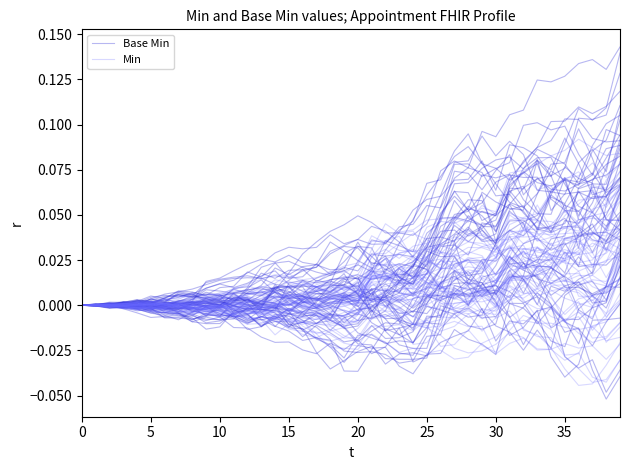

Which series ends up on top after the final intersection of Base Min and Min?

Min